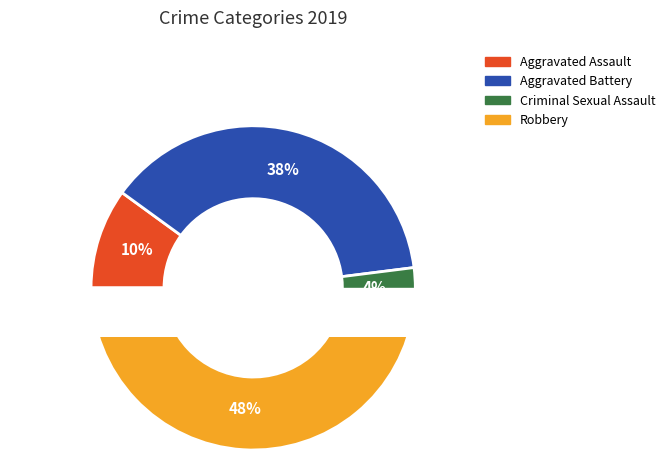

Do Robbery and Aggravated Battery together represent more than half of the pie?

Yes